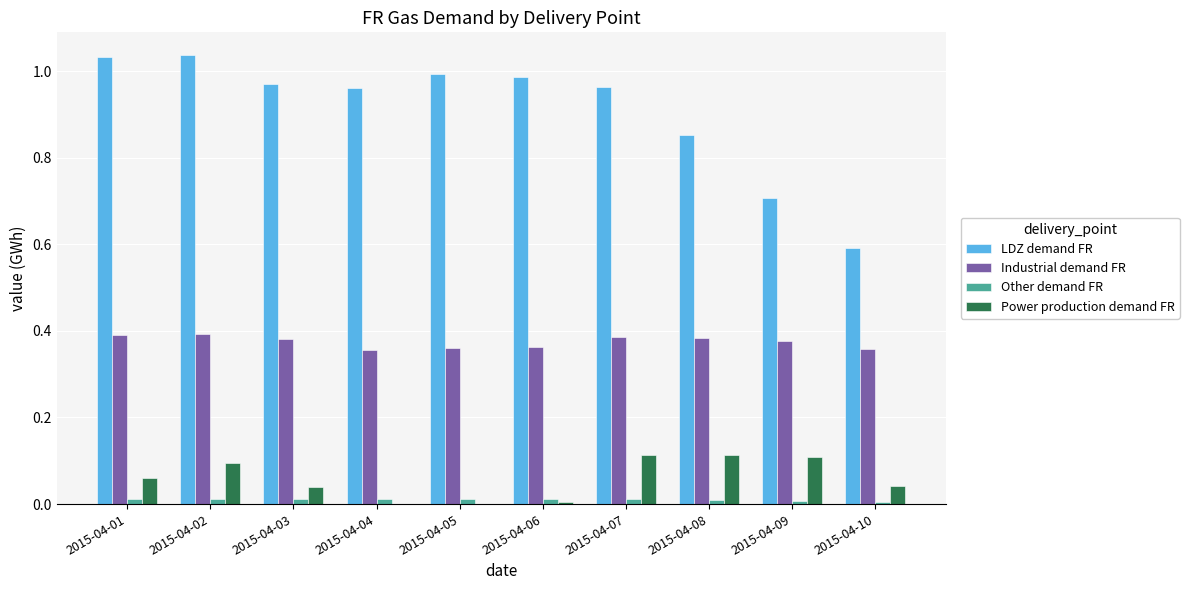

Is it true that Industrial demand FR equals 0.1 at 2015-04-06?

False